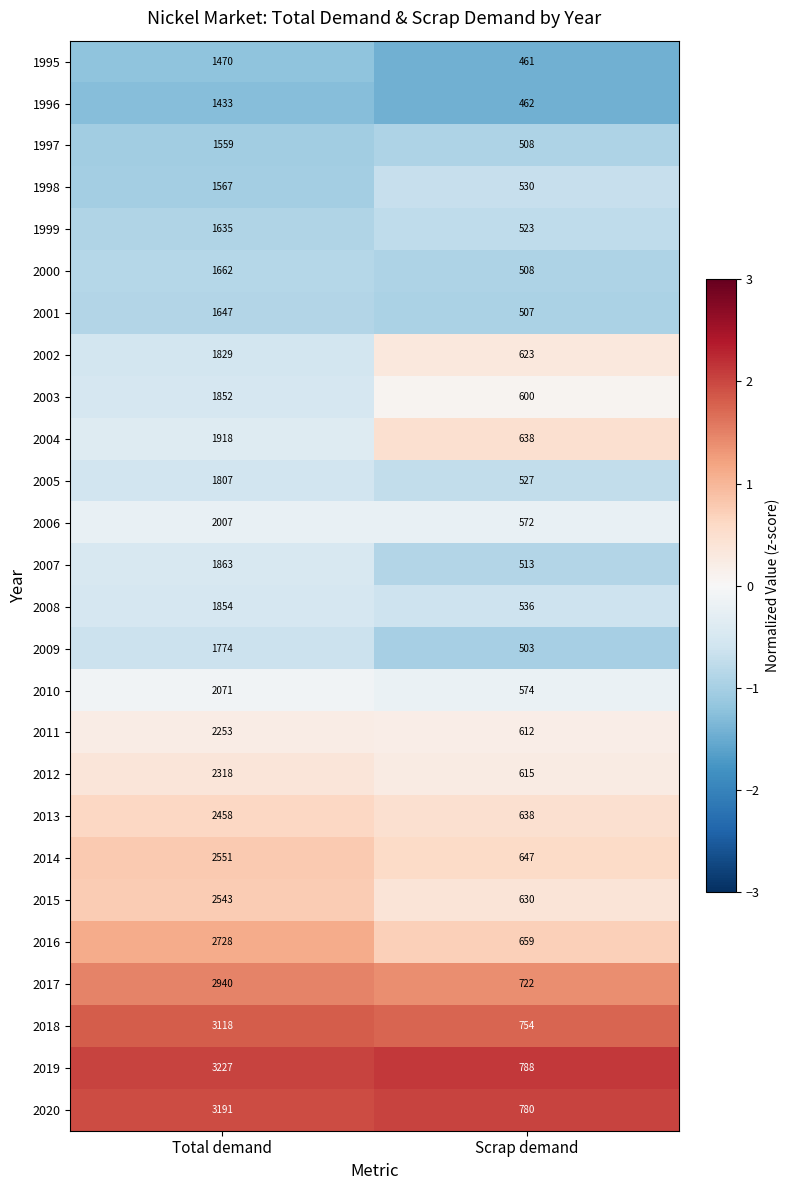

At which label is 2011 closest to 1432?

Scrap demand